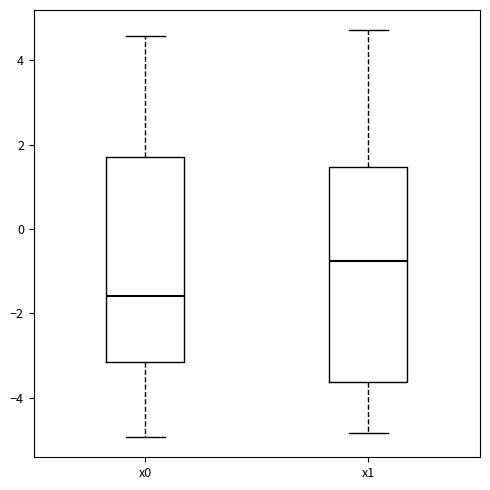

Which box's median line is the highest?

x1